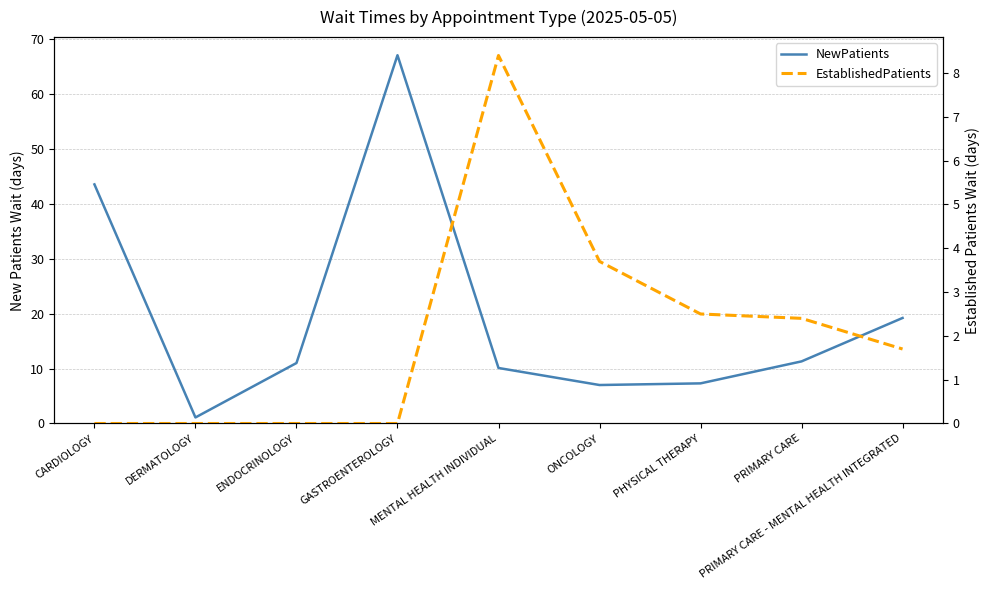

What is the total value across all series at ONCOLOGY?

10.7